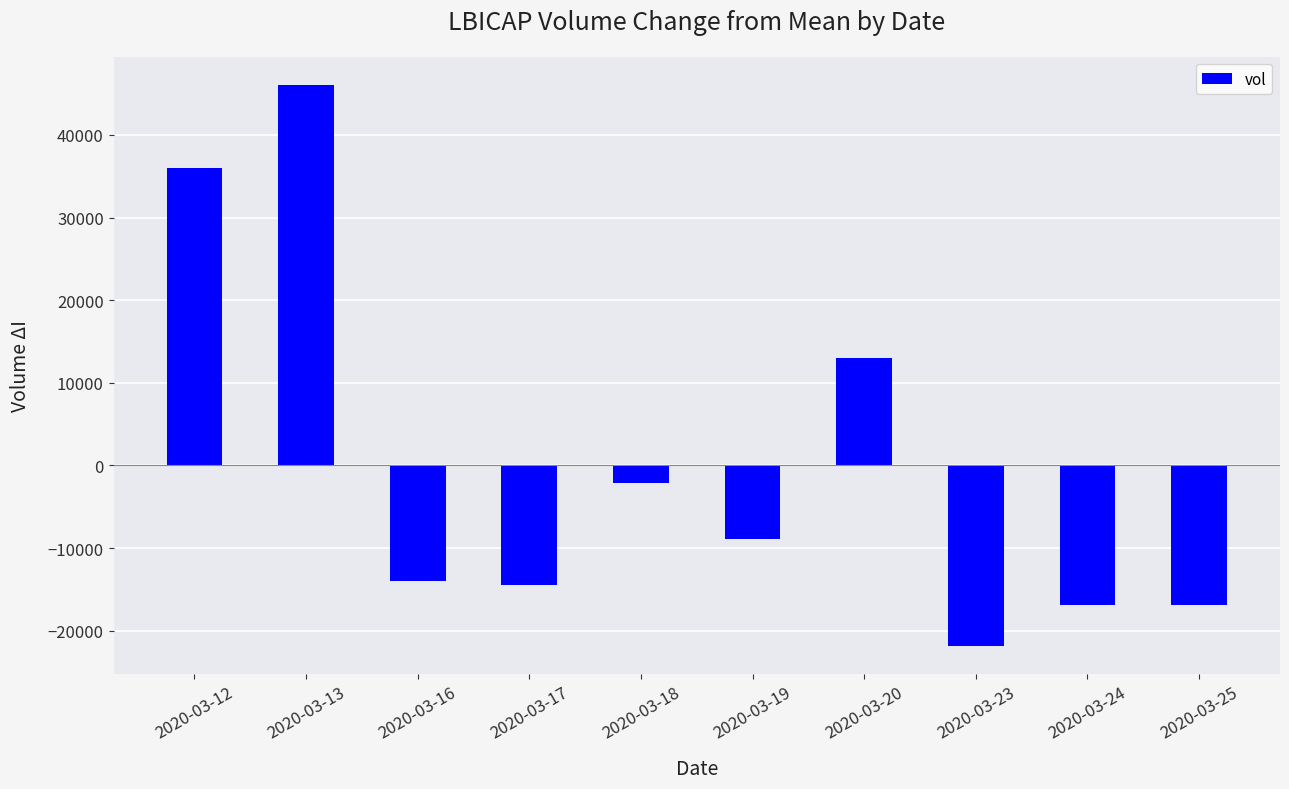

What is the value of the 8th bar from the left?

-21840